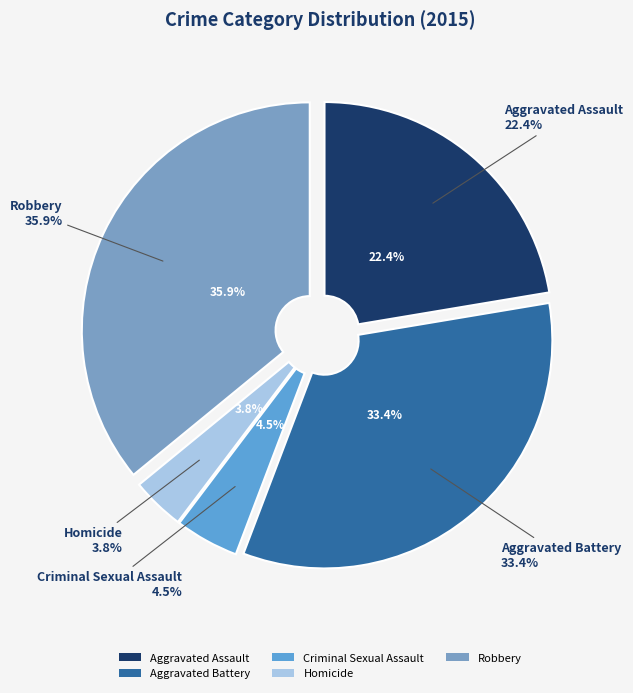

What percentage do Robbery and Homicide together represent?

39.7%